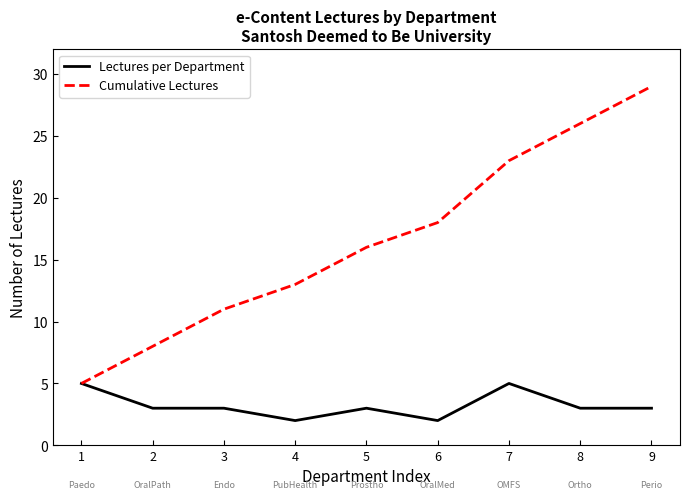

Is it true that Lectures per Department equals 7 at 7?

False